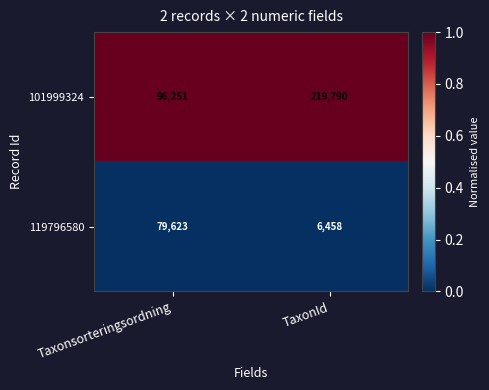

Reading left to right, transcribe all the data shown in this chart.

101999324: 96251	219790
119796580: 79623	6458